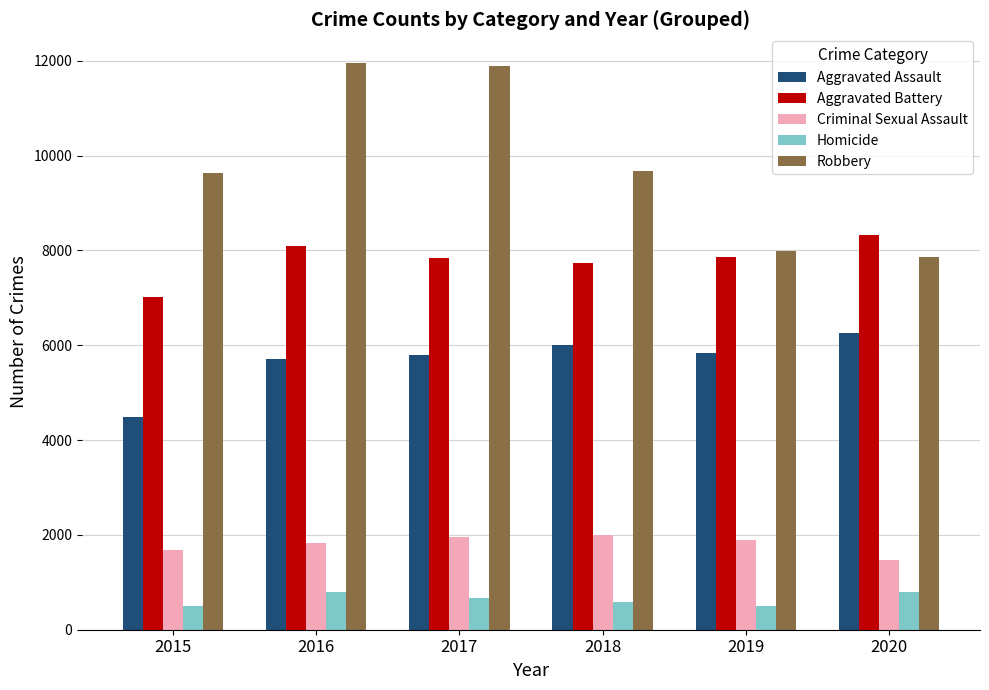

What is the value of the Homicide bar at the 4th from the left?

589